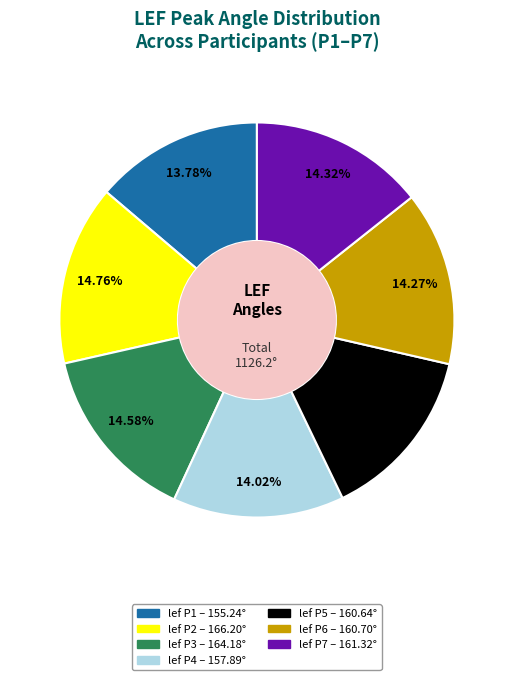

True or false: lef P2 accounts for 15% of the total.

True